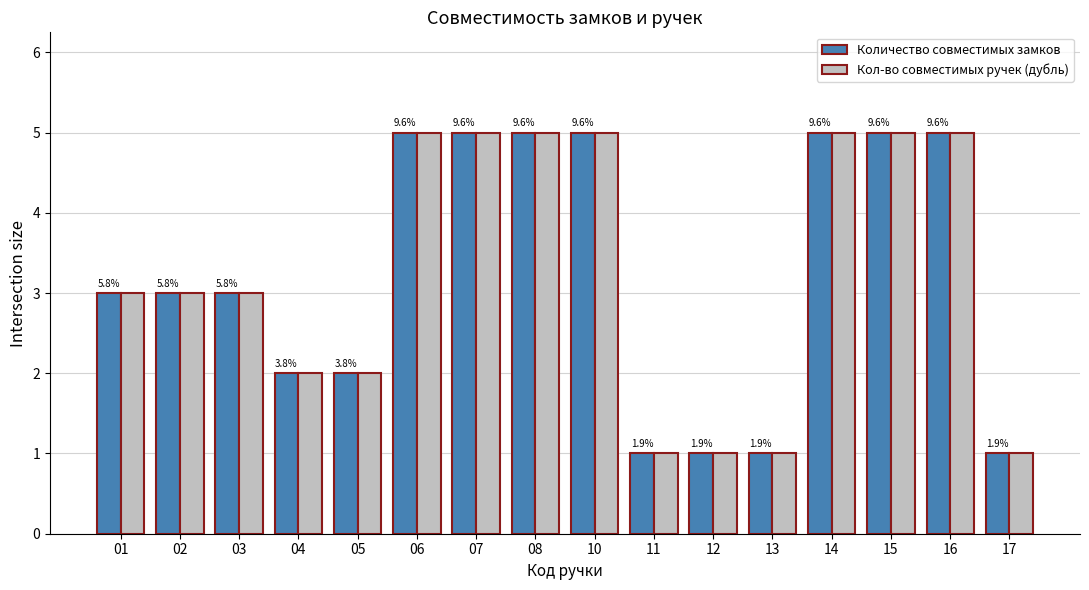

Rank the series at 07 from lowest to highest value.

Количество совместимых замков, Кол-во совместимых ручек (дубль)